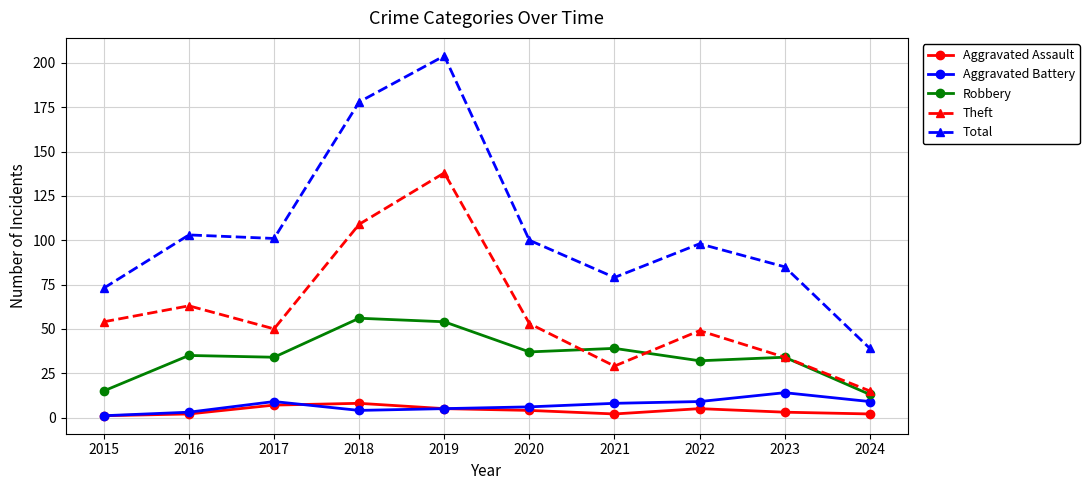

True or false: Robbery has more than 0 interior local peaks.

True